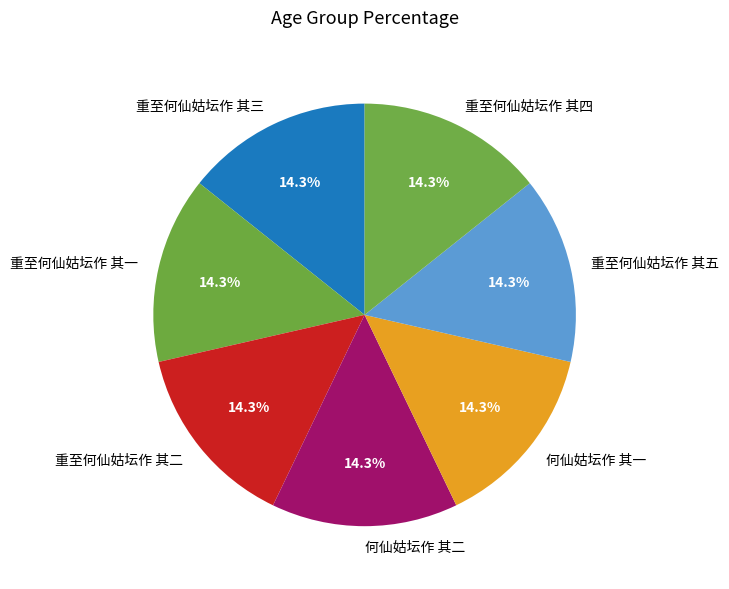

To the nearest percent, what portion does 重至何仙姑坛作 其三 represent?

14%